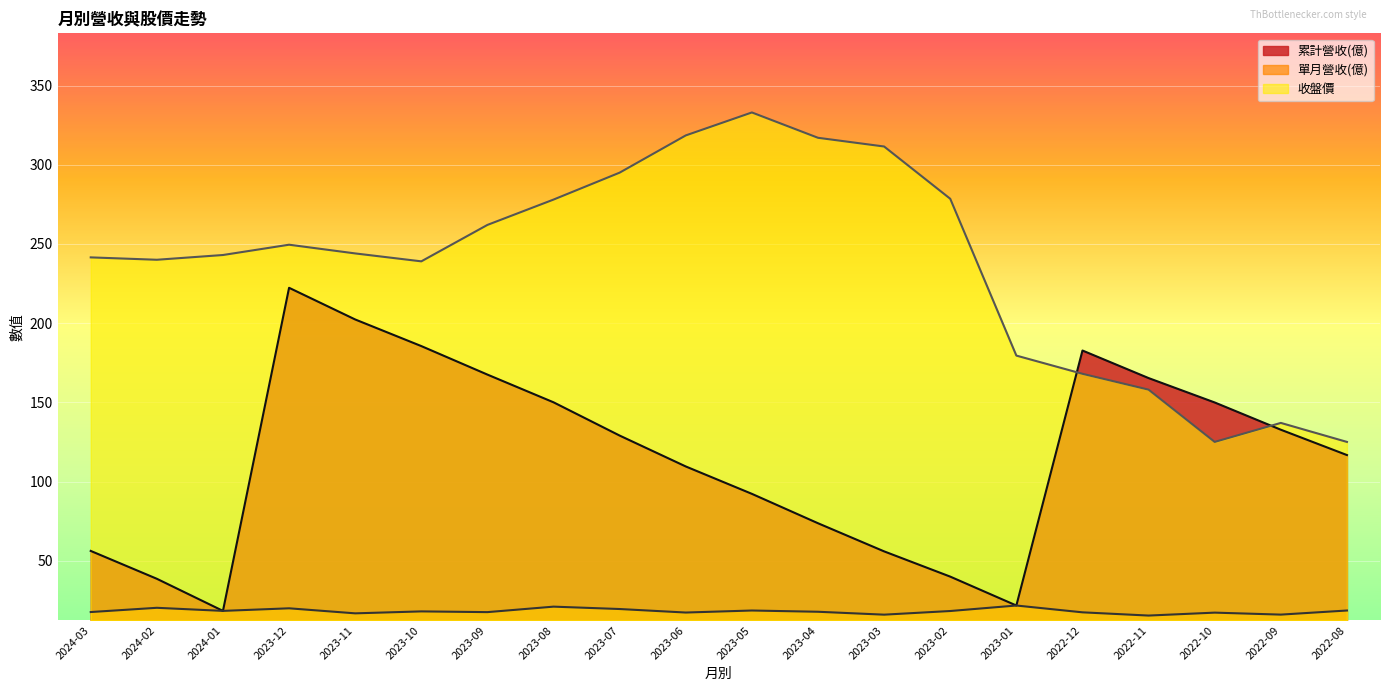

At which label does 收盤價 reach its peak?

2023-05